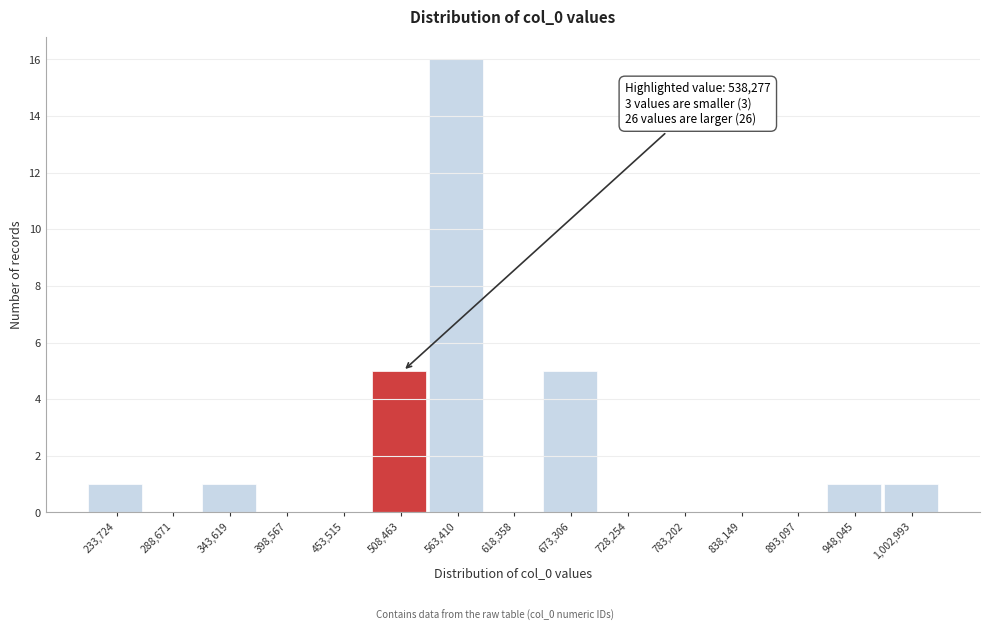

Reading left to right, what are all the values shown in this chart?

233,724=1	288,671=0	343,619=1	398,567=0	453,515=0	508,463=5	563,410=16	618,358=0	673,306=5	728,254=0	783,202=0	838,149=0	893,097=0	948,045=1	1,002,993=1